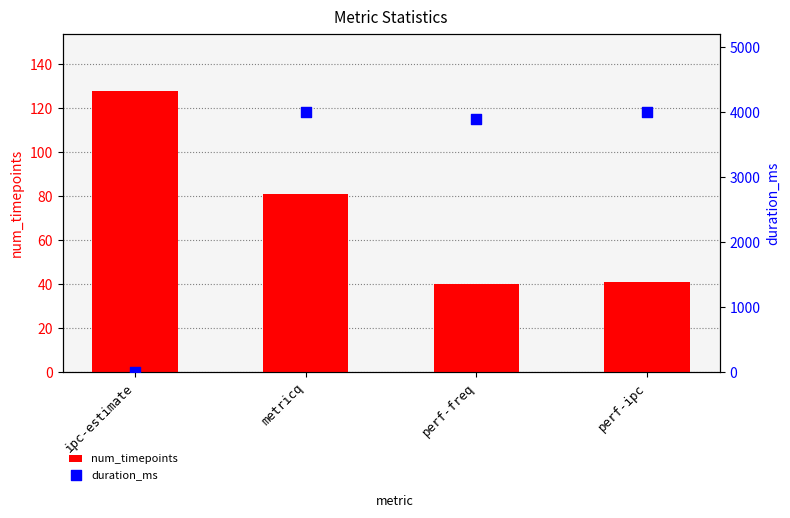

Which series has the largest total across all categories?

duration_ms